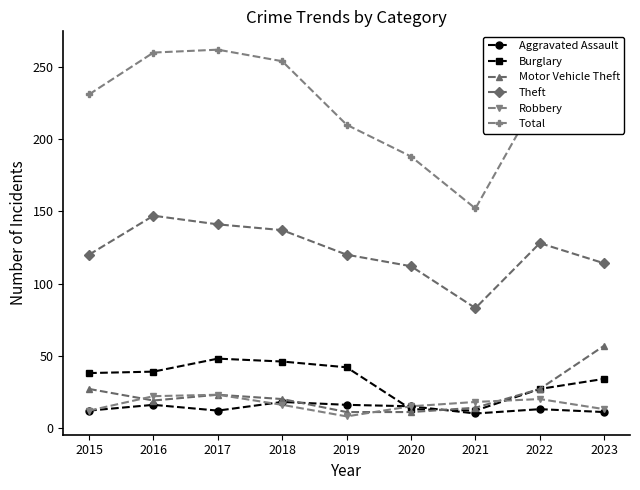

In Total, how many points are lower than both neighbors (excluding endpoints)?

1